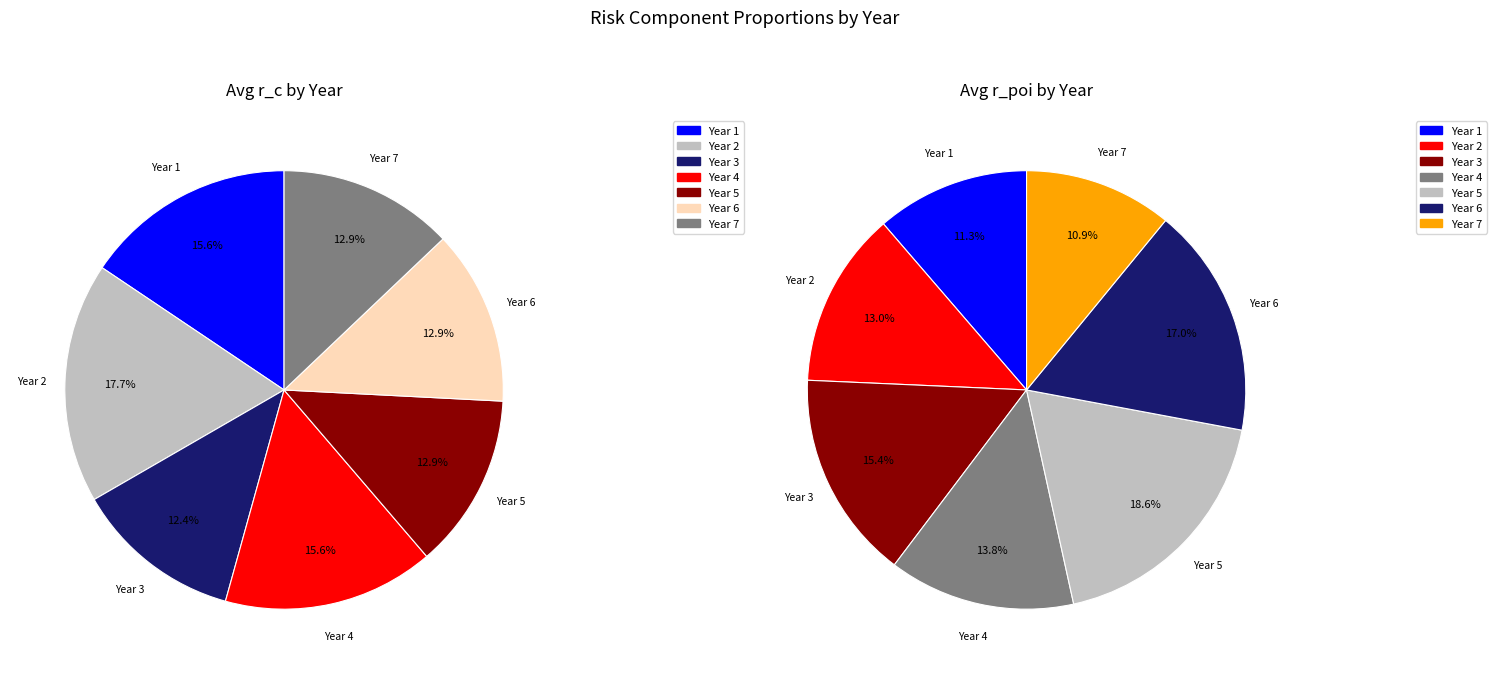

Which series changed the most between 20 and 37?

r_c